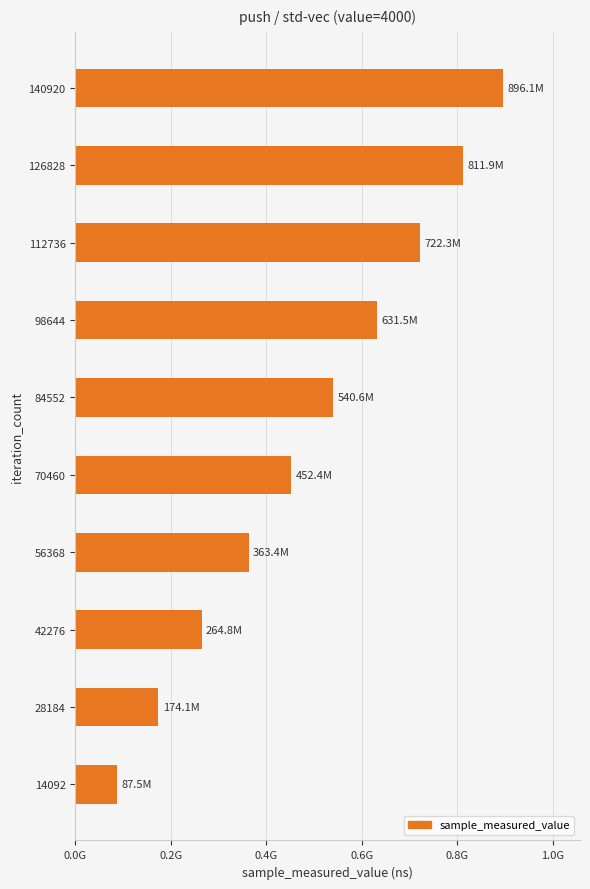

Count the values in the range 264758586 to 722322970.

6